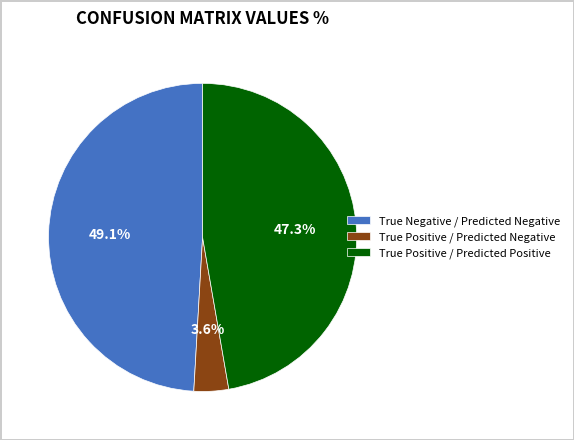

How many segments does this pie chart have?

3